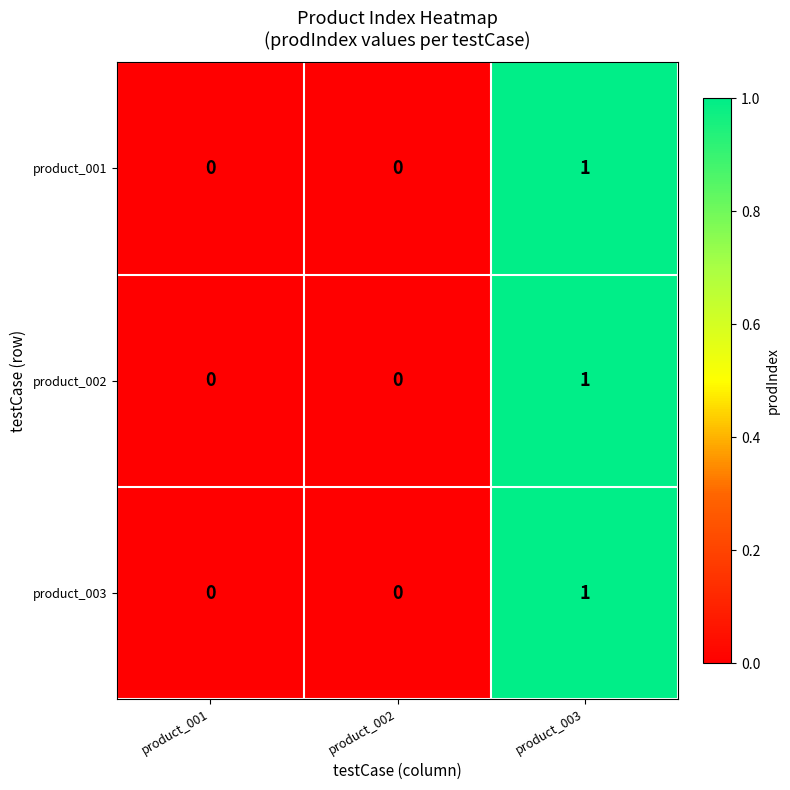

Is it true that product_002 equals 1 at product_001?

False